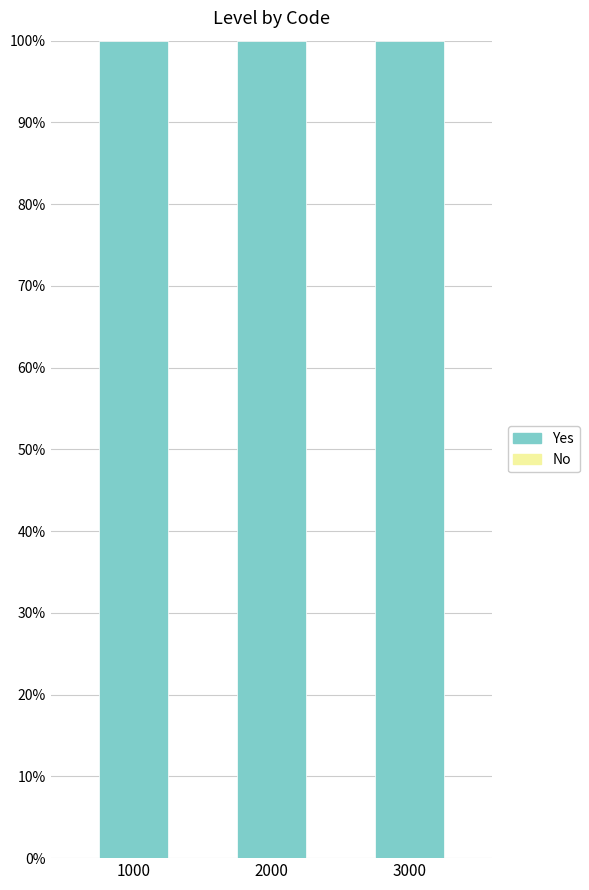

List the labels in order of Yes value, smallest first.

1000, 2000, 3000